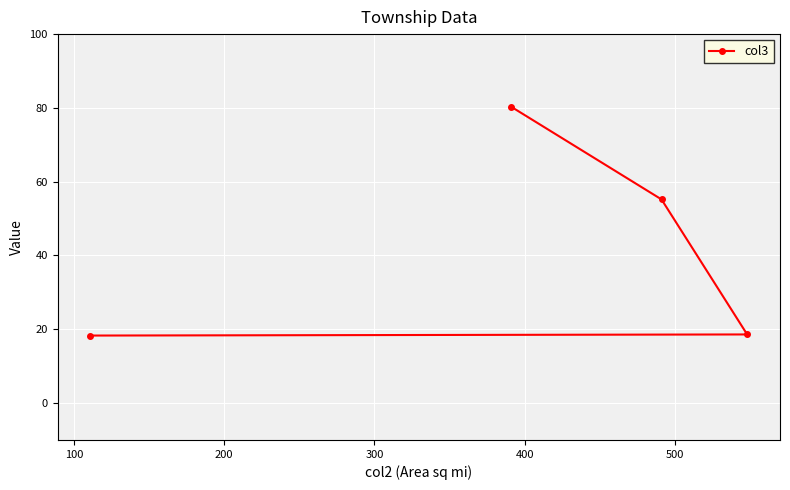

What is the difference between the second highest and second lowest values?

36.6